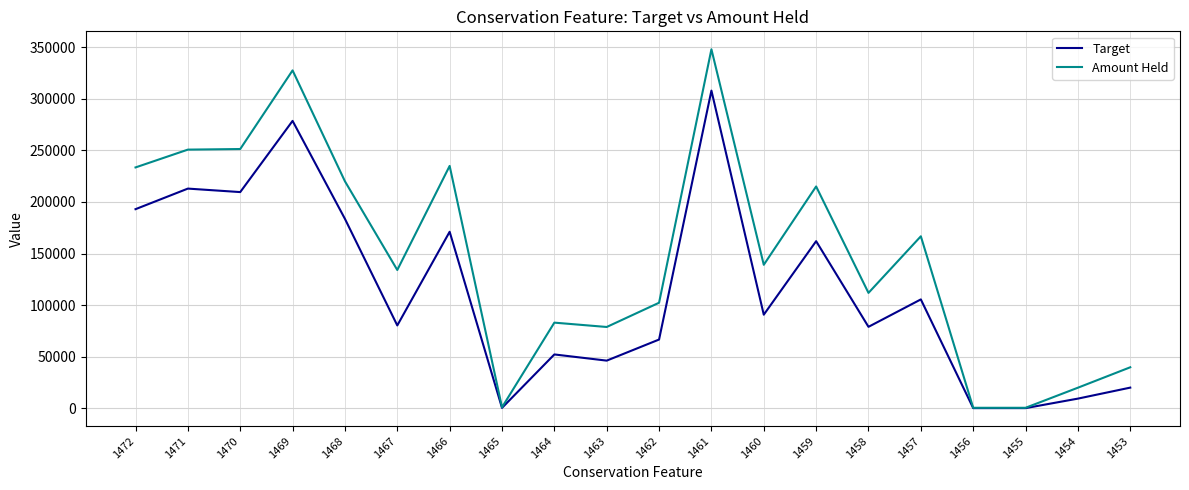

What is the difference between the Amount Held values at 1466 and 1458?

123041.0